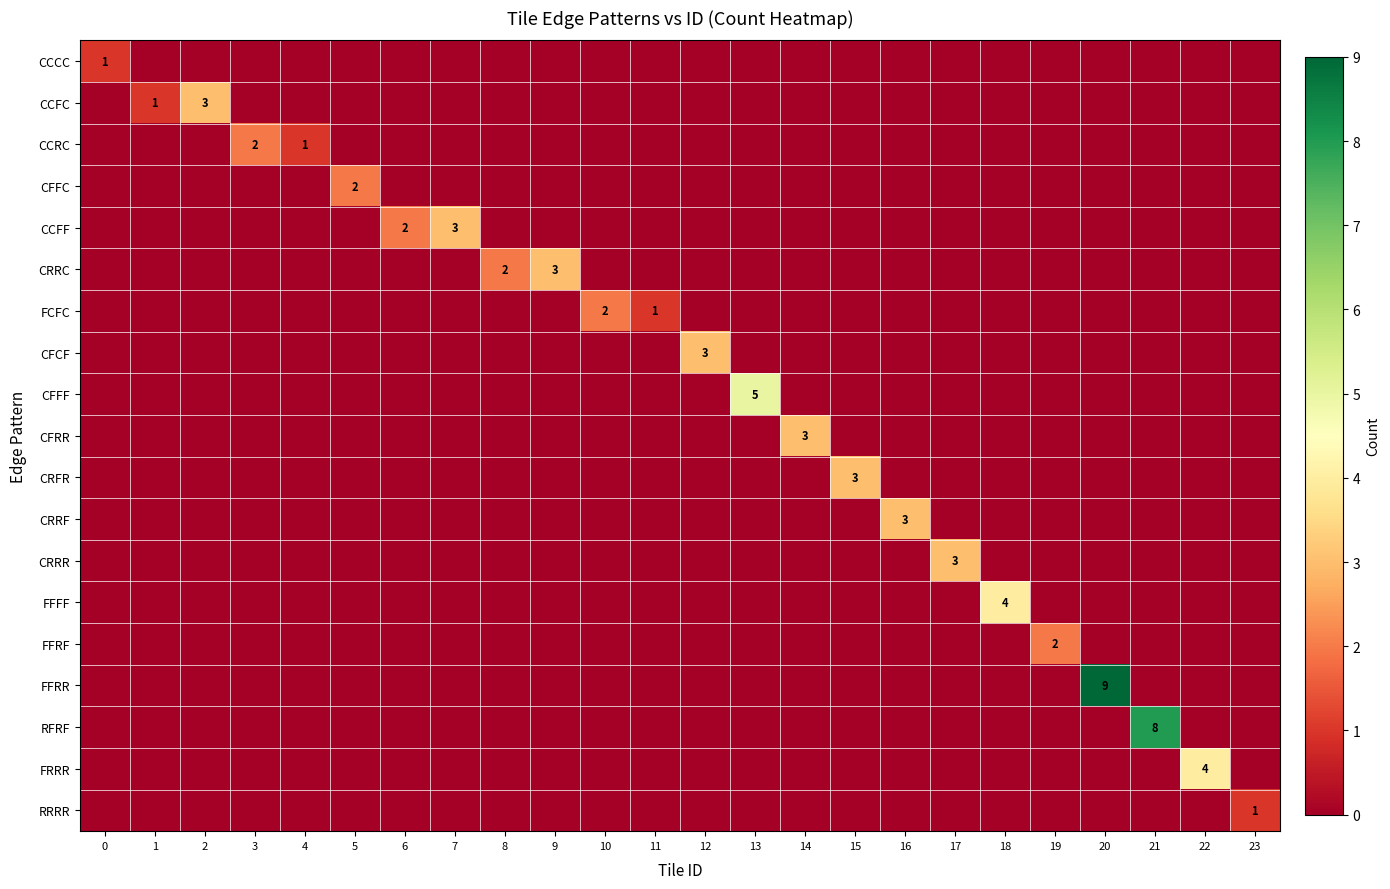

List the series in order of their peak value, lowest first.

CCCC, RRRR, CCRC, CFFC, FCFC, FFRF, CCFC, CCFF, CRRC, CFCF, CFRR, CRFR, CRRF, CRRR, FFFF, FRRR, CFFF, RFRF, FFRR